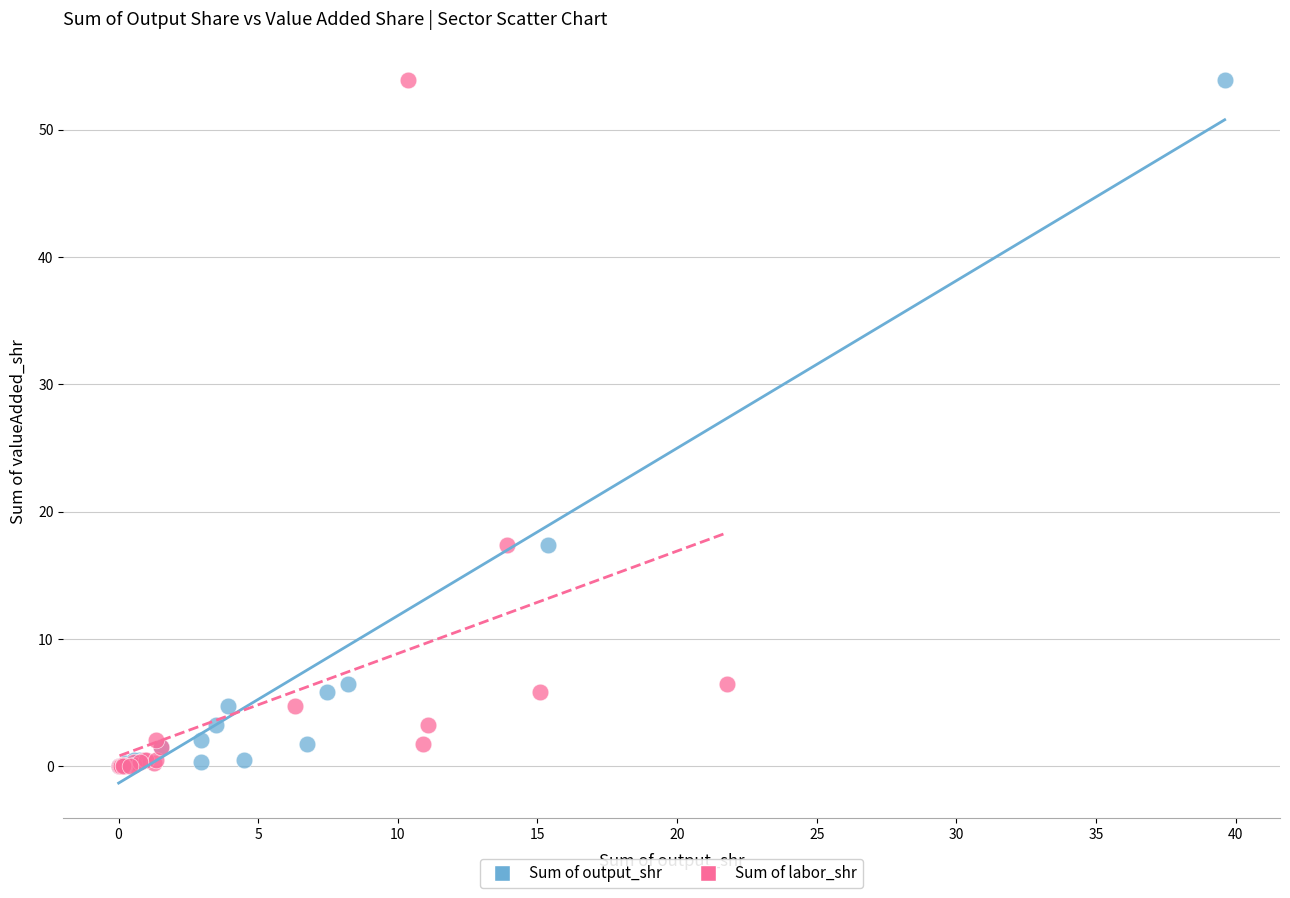

What are all the series names shown in the legend?

Sum of output_shr, Sum of labor_shr